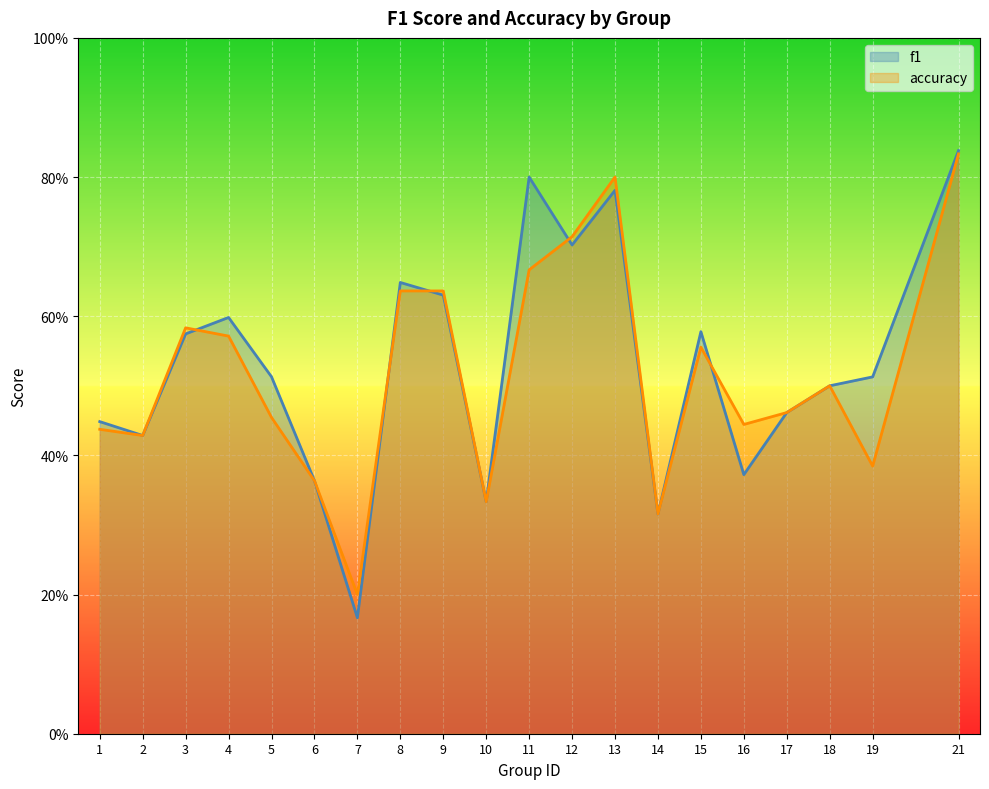

At which category is the sum across all series the highest?

21